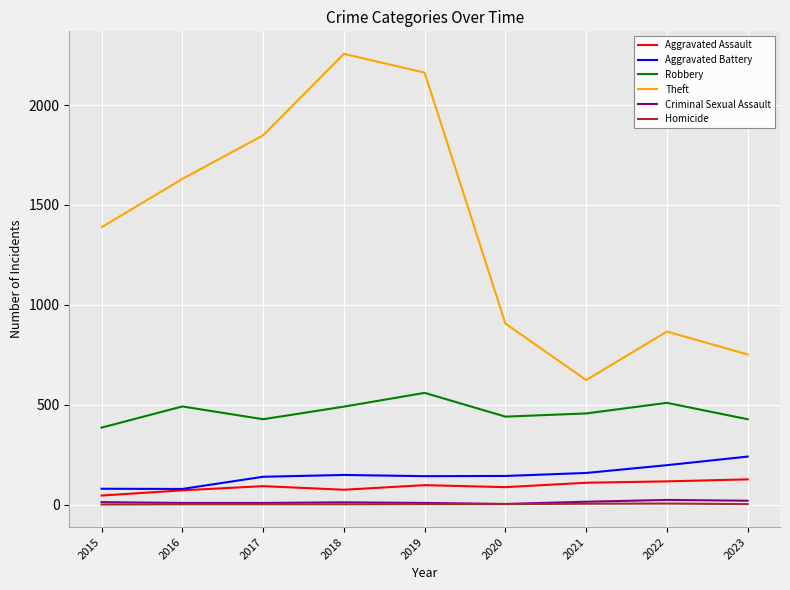

List the labels in order of Theft value, smallest first.

2021, 2023, 2022, 2020, 2015, 2016, 2017, 2019, 2018